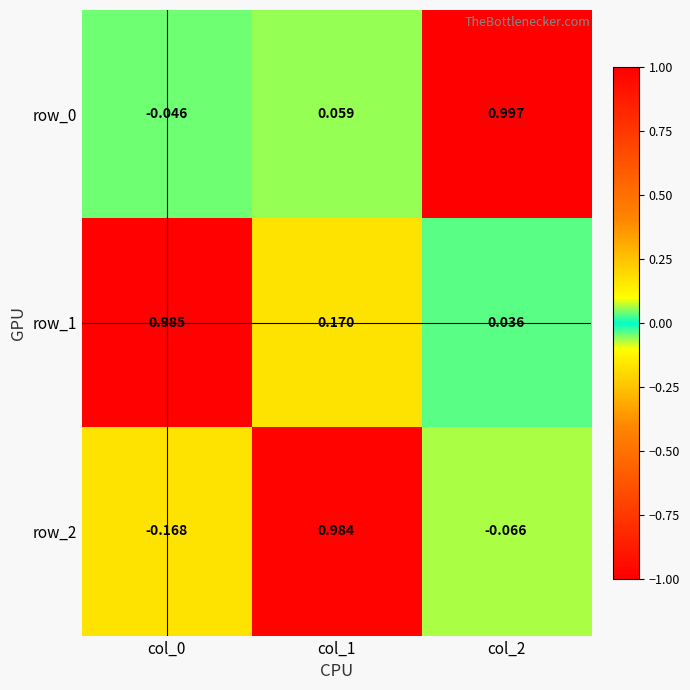

Where is row_0 nearest to the value 0?

col_0